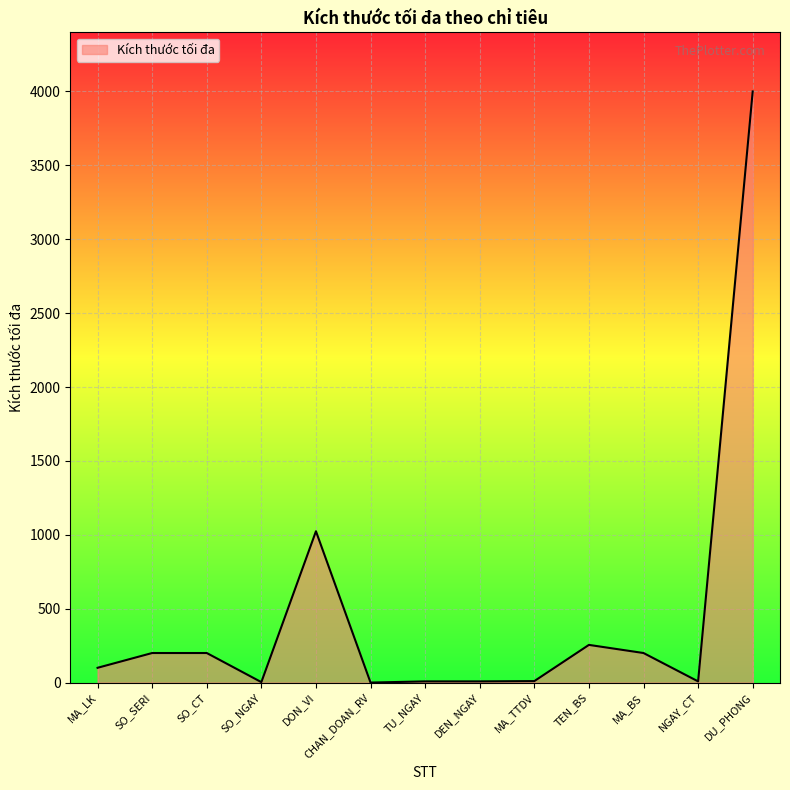

Which has a higher value, SO_CT or MA_LK?

SO_CT